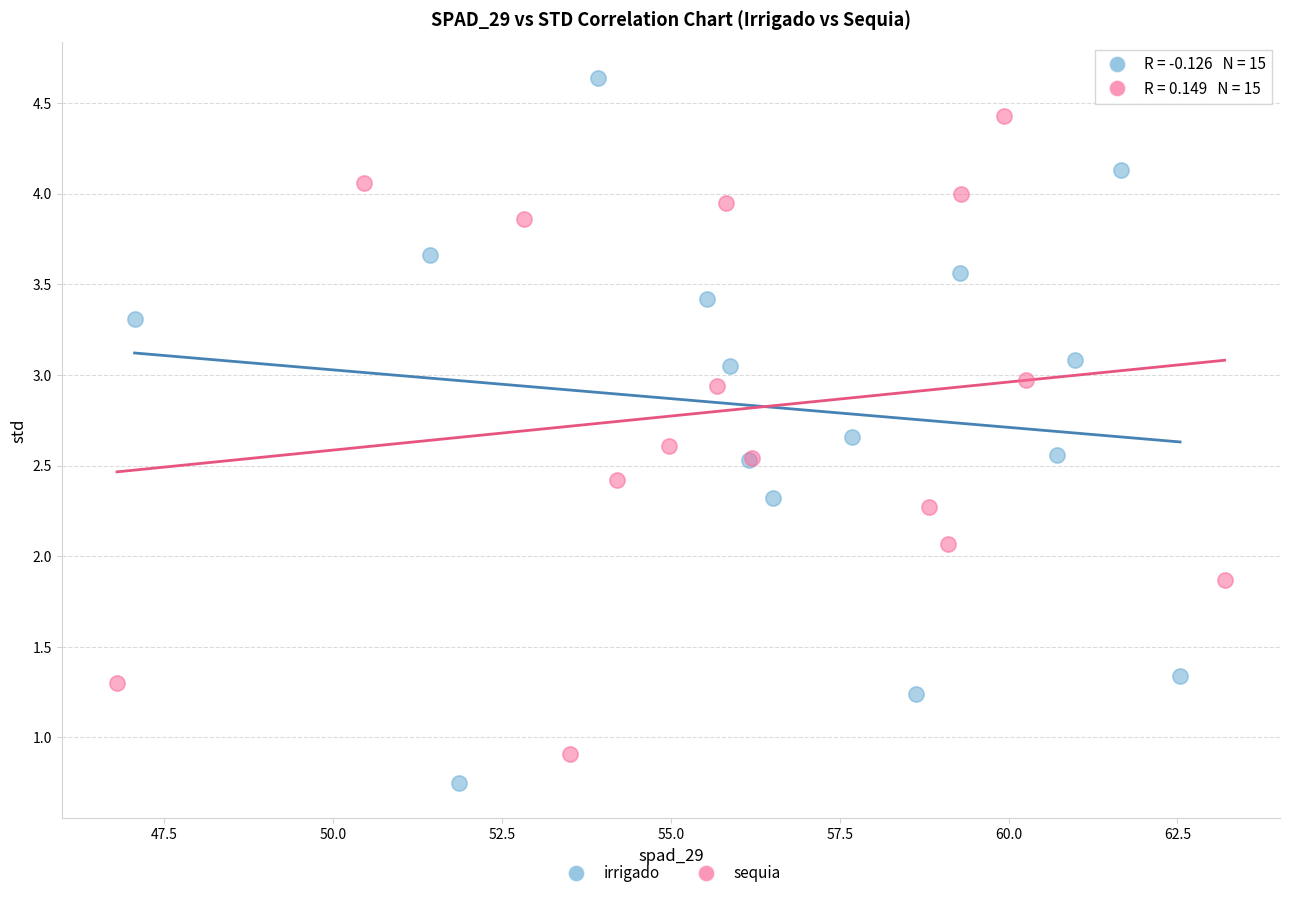

Which series has the largest Y range (max minus min)?

irrigado